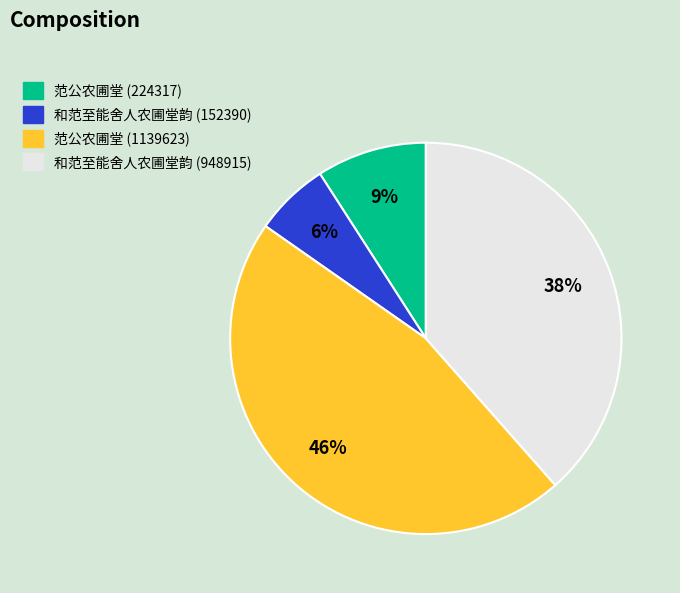

To the nearest percent, what is the difference between the largest and smallest slice percentages?

40%